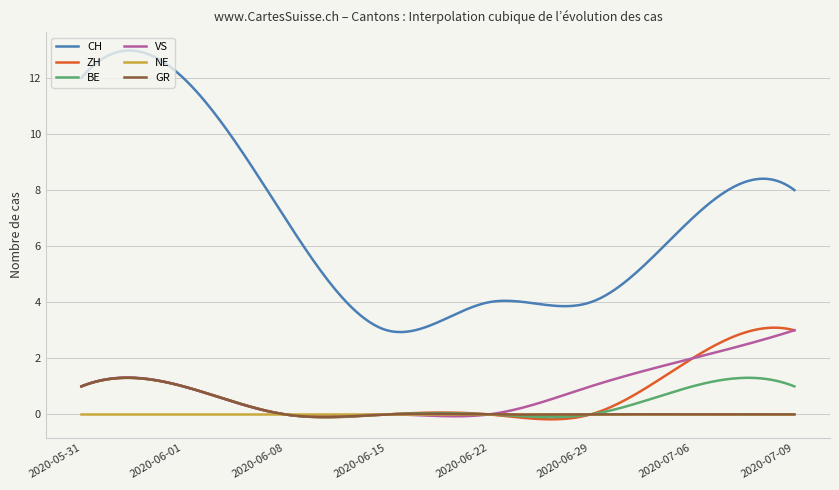

What is the greatest value displayed?

13.0